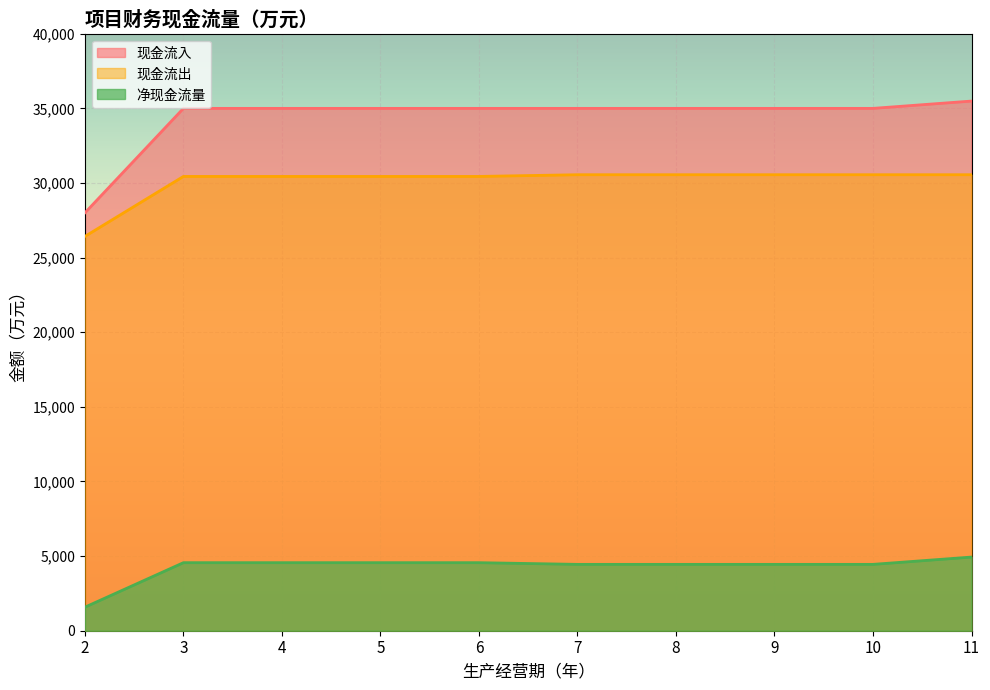

Is the value of 现金流入 at 11 greater than the value of 现金流出 at 8?

Yes